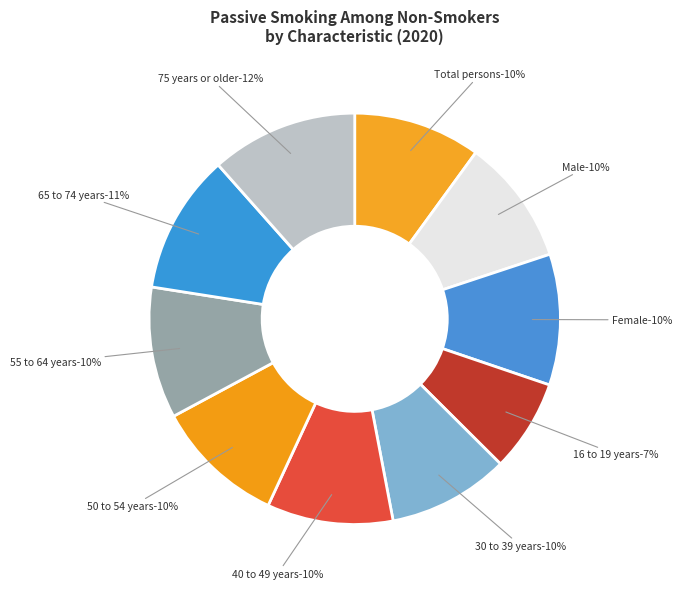

Count the number of slices in the pie.

10